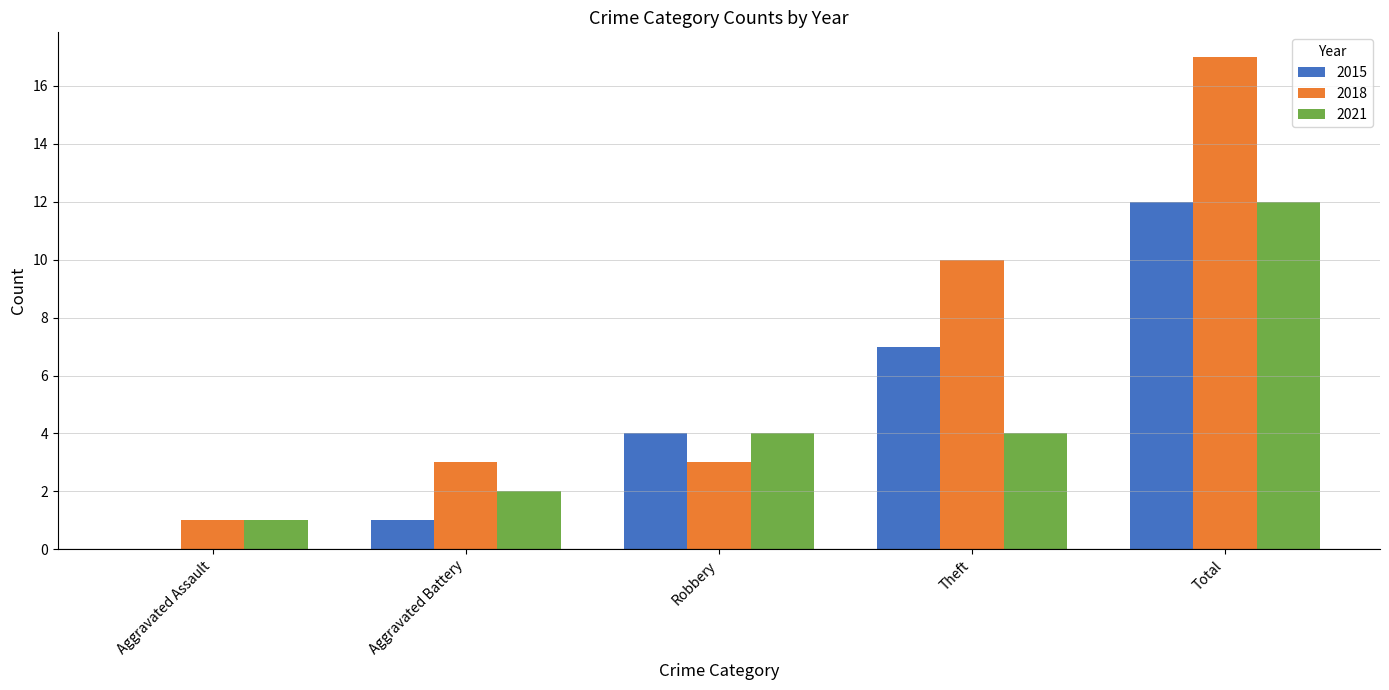

Reading left to right, transcribe all the data shown in this chart.

2015: Aggravated Assault=0	Aggravated Battery=1	Robbery=4	Theft=7	Total=12
2018: Aggravated Assault=1	Aggravated Battery=3	Robbery=3	Theft=10	Total=17
2021: Aggravated Assault=1	Aggravated Battery=2	Robbery=4	Theft=4	Total=12